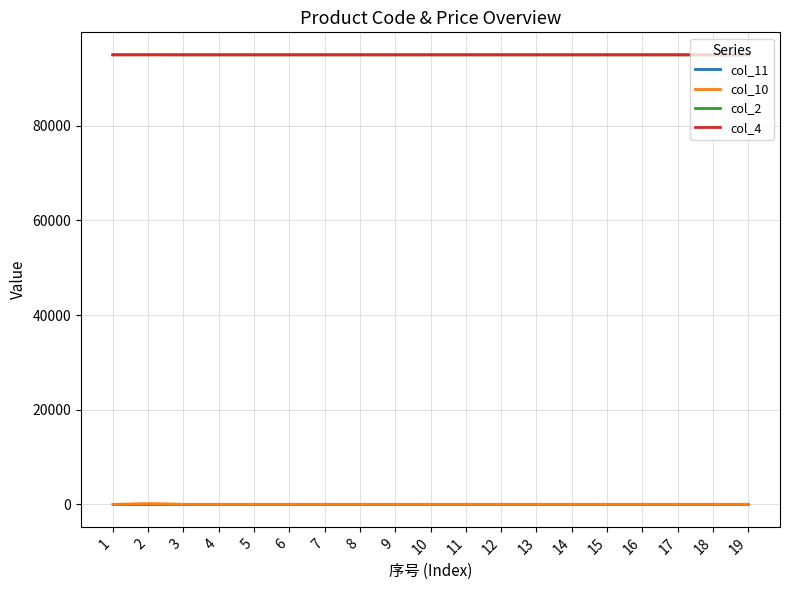

True or false: col_2 has a value of 152721 at 14.

False